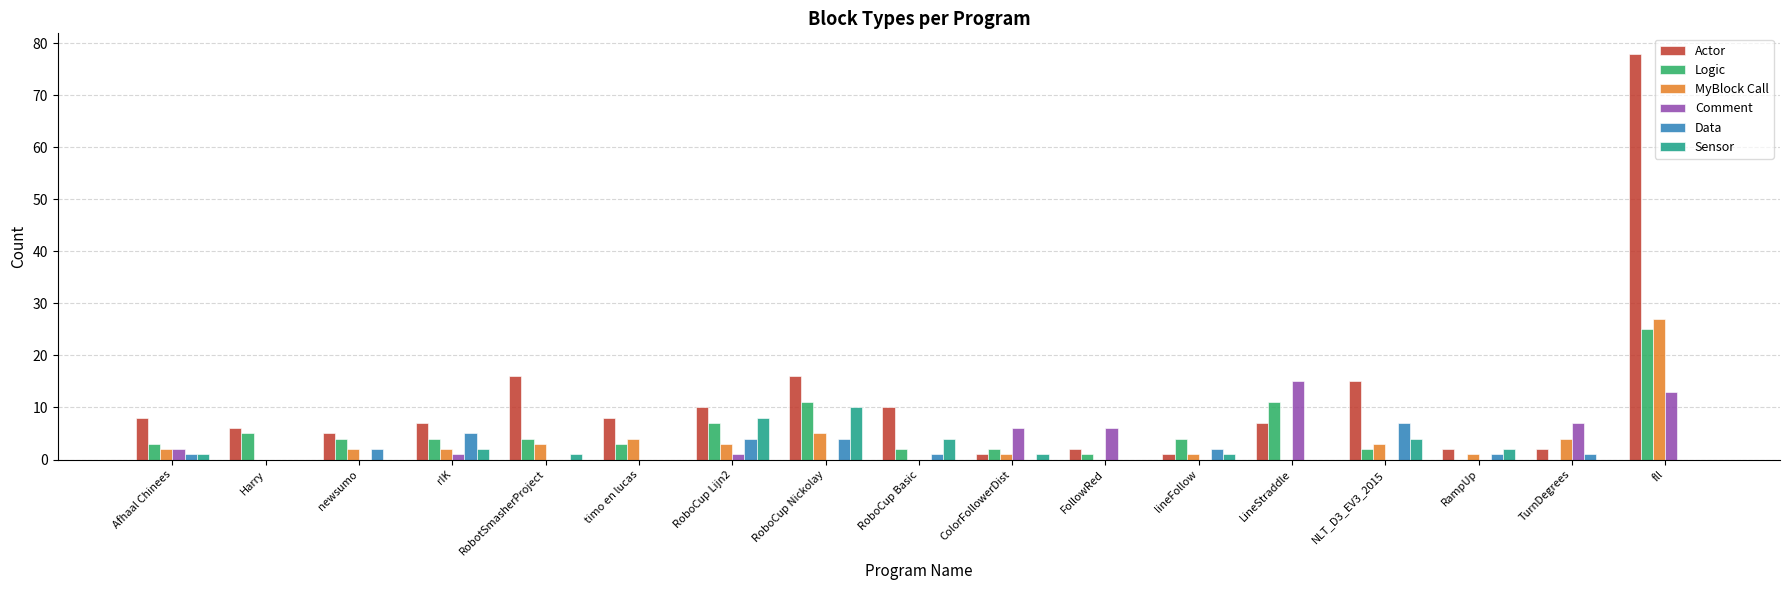

What is the sum of the MyBlock Call values at newsumo and RoboCup Lijn2?

5